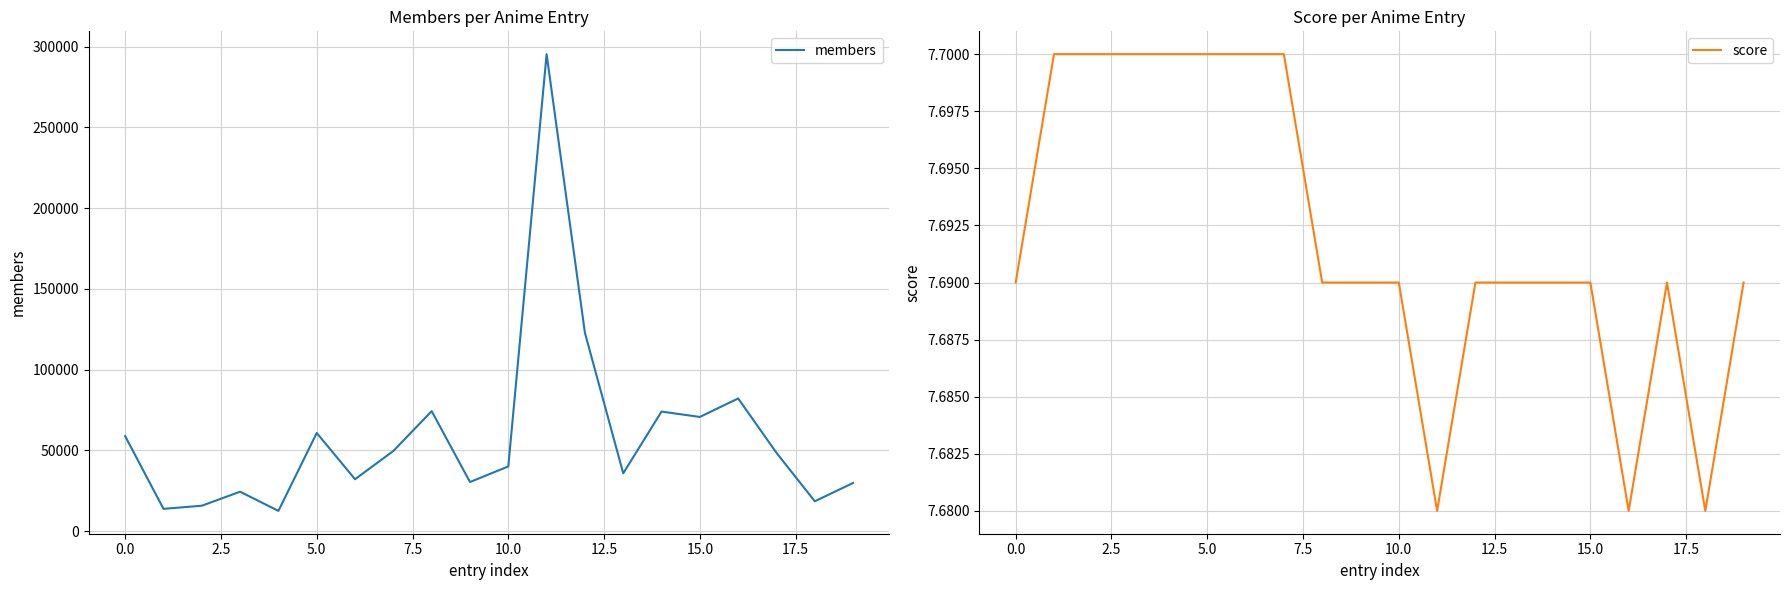

At how many categories does at least one series exceed 146205?

1